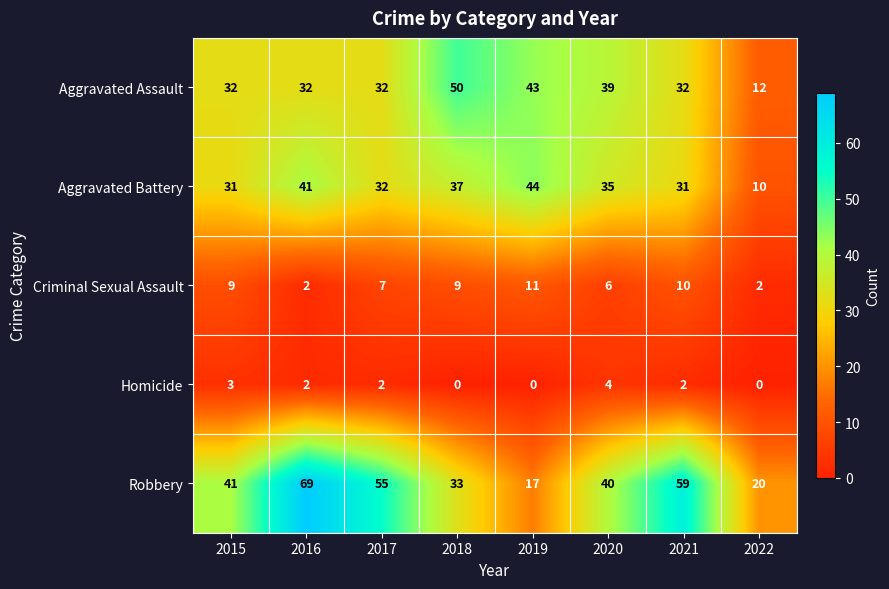

How many Criminal Sexual Assault values are between 6 and 10?

5